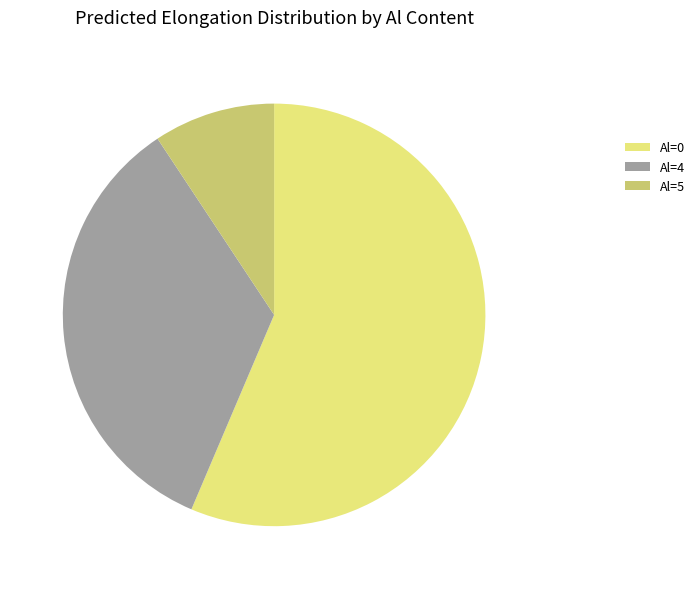

Which has a higher value, Al=0 or Al=5?

Al=0